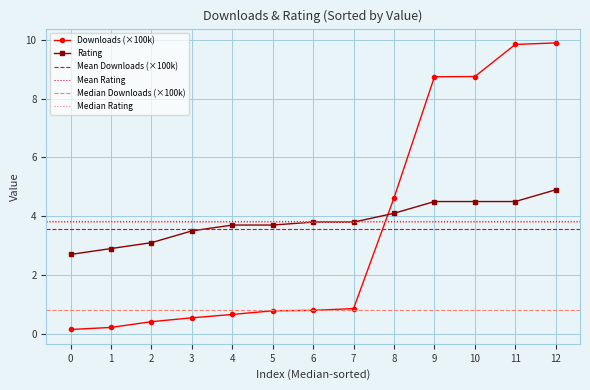

What is the average value of the Rating series?

3.8